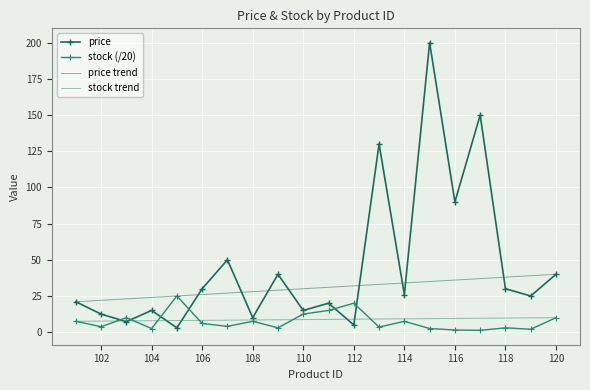

Which series ends up on top after the final intersection of stock (/20) and price?

price